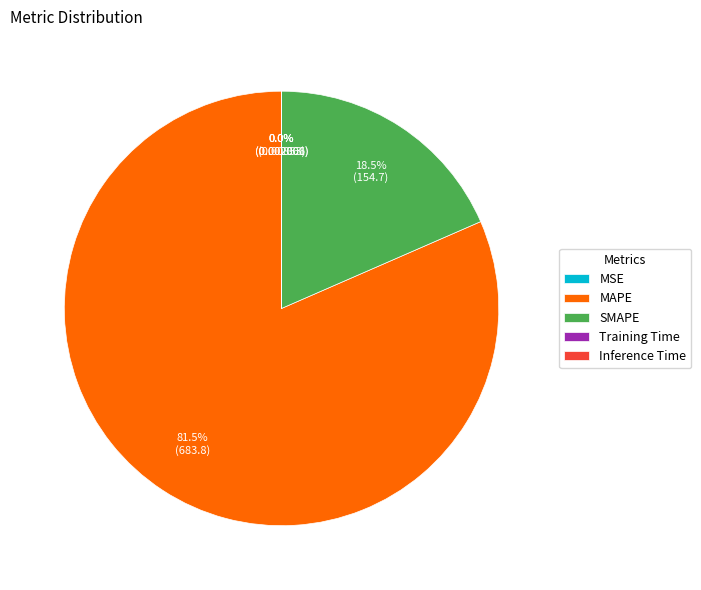

Which slice is the largest?

MAPE